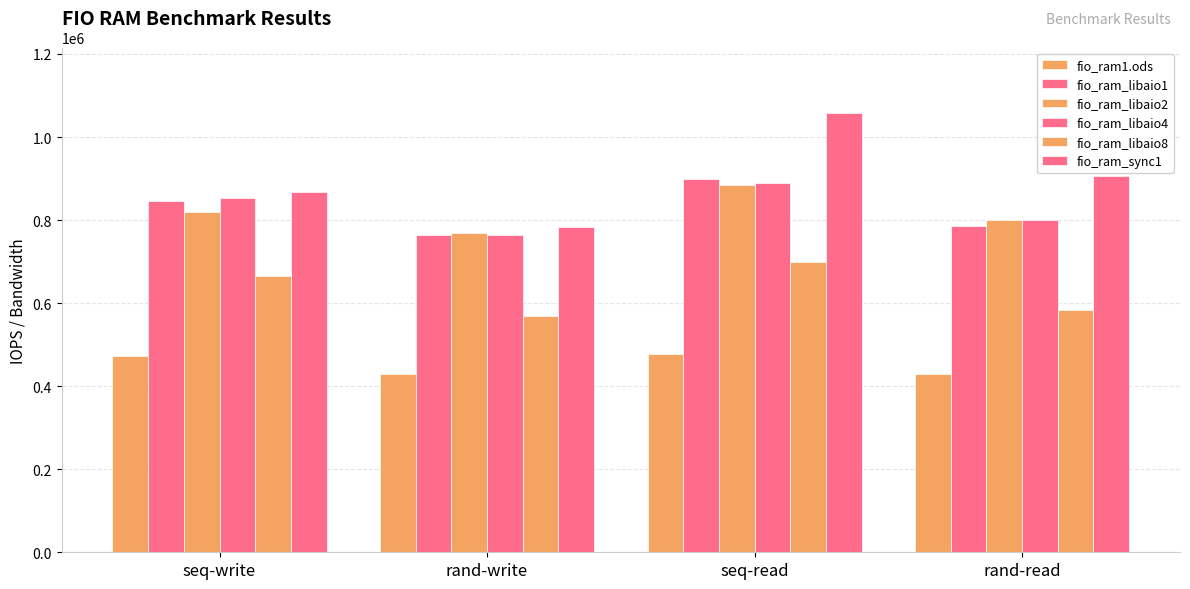

What is the lowest value of the fio_ram_sync1 series?

783689